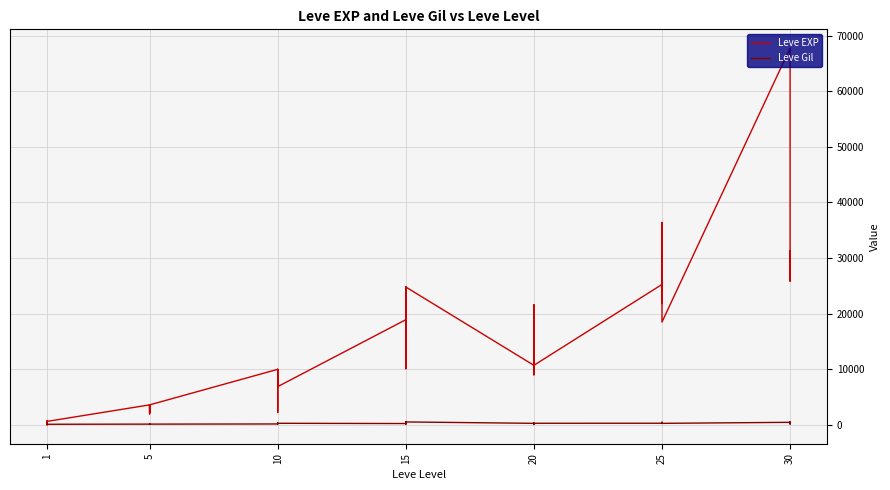

What is the difference between the maximum and minimum values in the Leve Gil series?

427